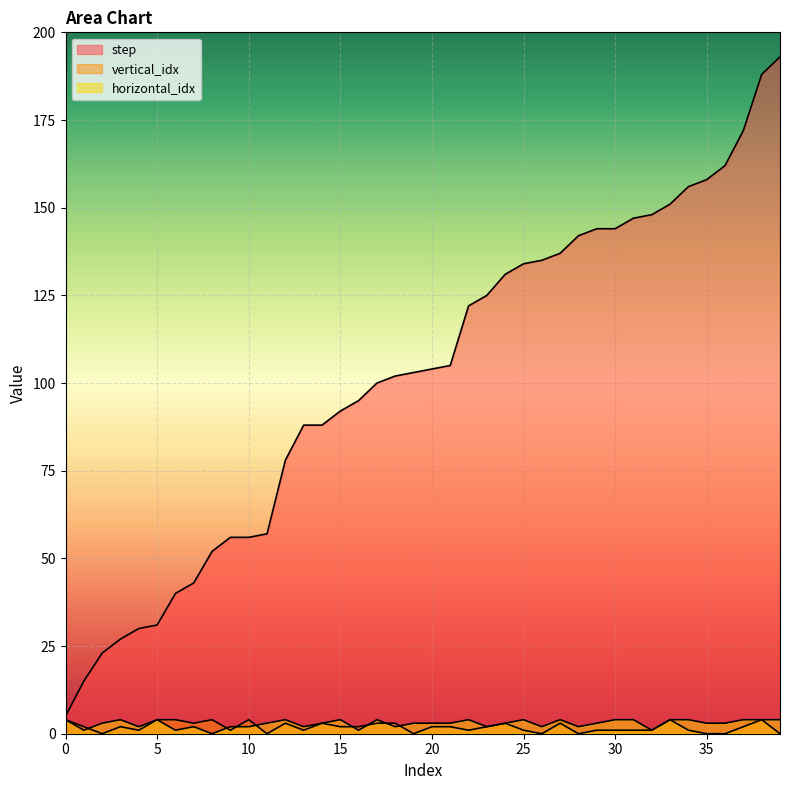

What is the approximate value of horizontal_idx at 26?

2